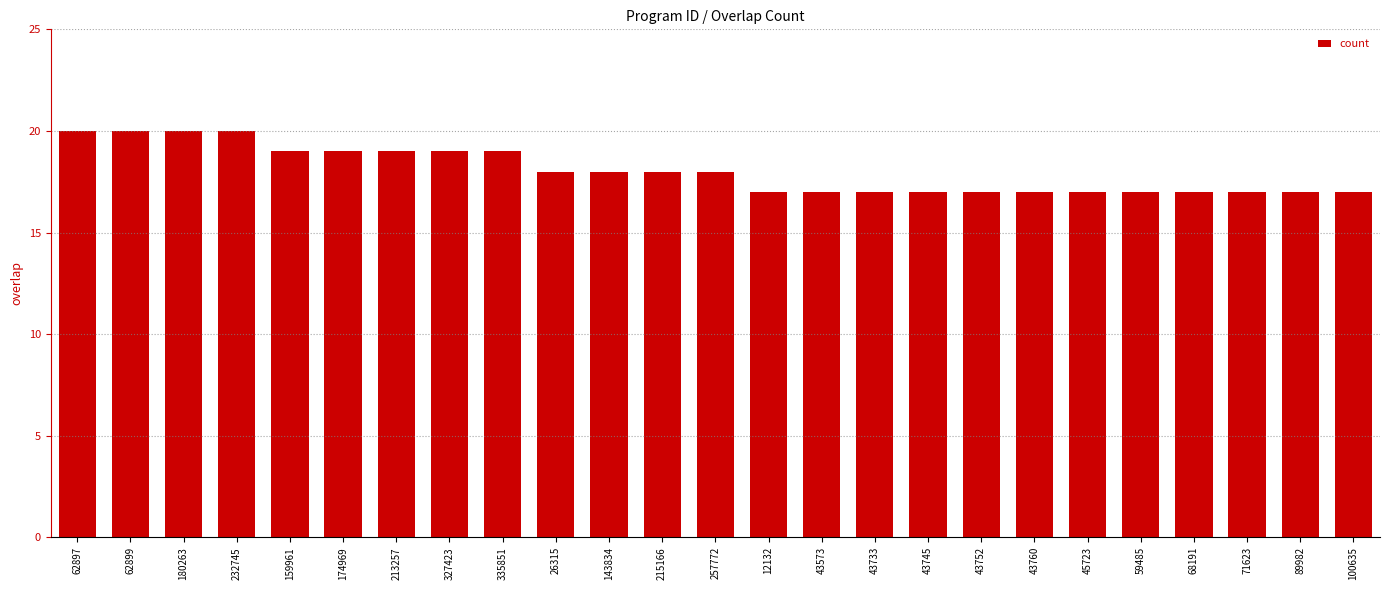

Reading left to right, list all the values displayed in this chart.

20	20	20	20	19	19	19	19	19	18	18	18	18	17	17	17	17	17	17	17	17	17	17	17	17